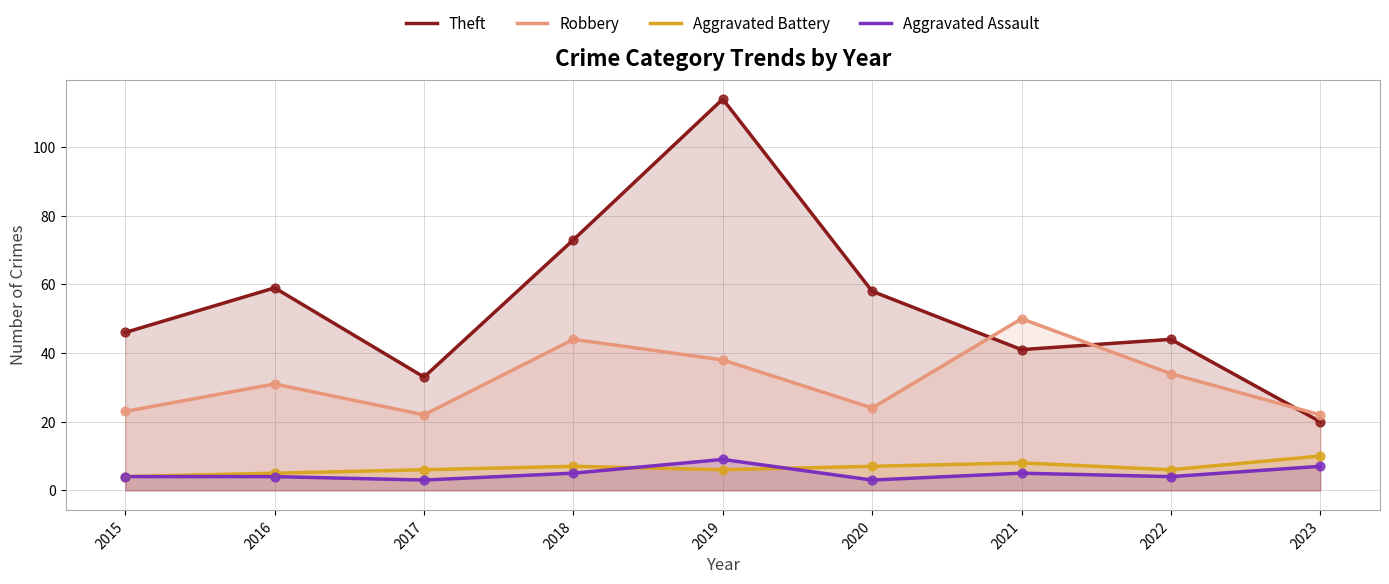

What are all the series names shown in the legend?

Theft, Robbery, Aggravated Battery, Aggravated Assault